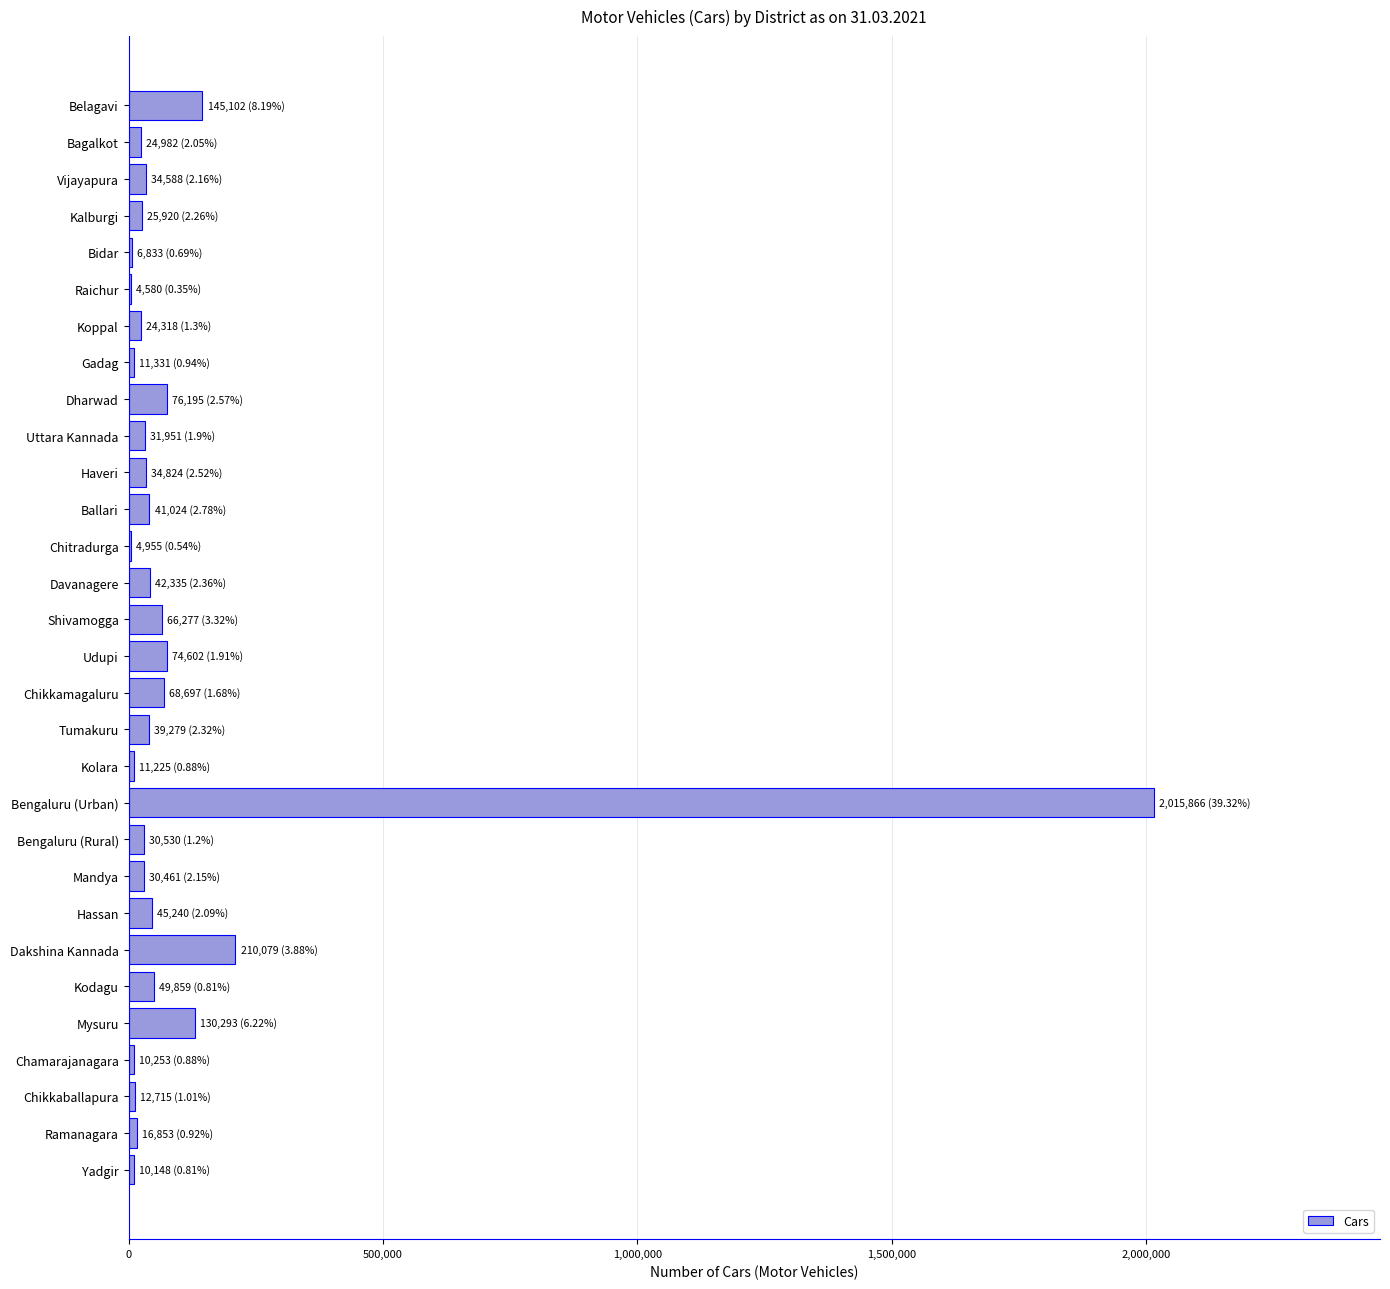

At which label is the value closest to 1010223?

Dakshina Kannada